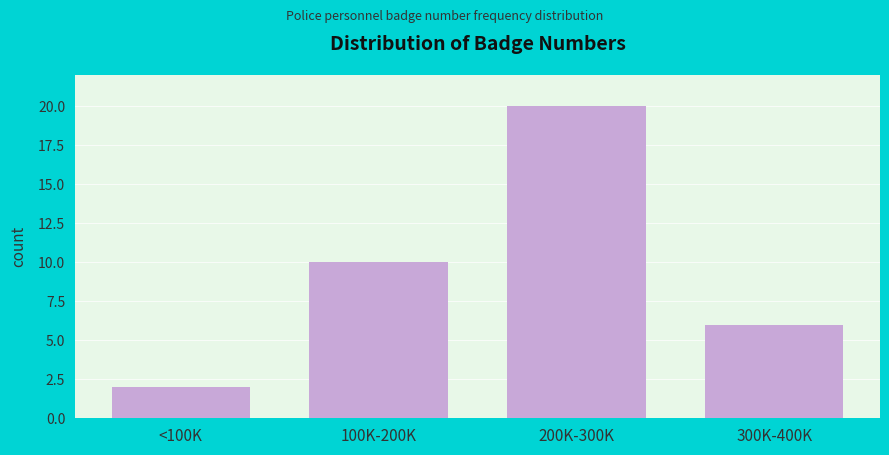

Reading left to right, list all the values displayed in this chart.

<100K=2	100K-200K=10	200K-300K=20	300K-400K=6